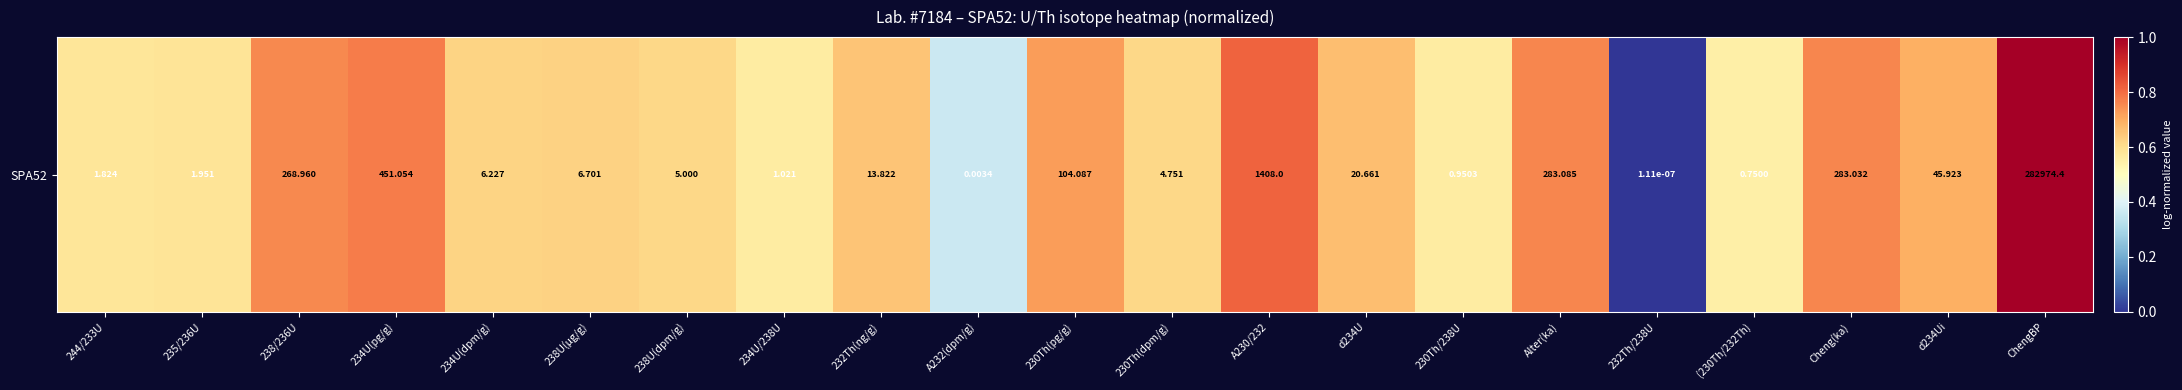

What is the greatest value displayed?

1.0